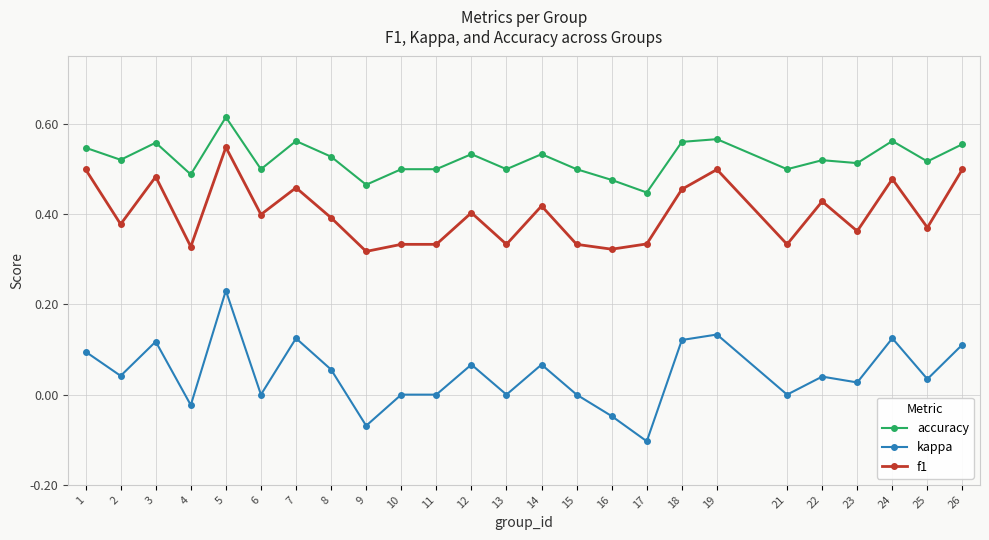

Where does the kappa series first go above 0?

1